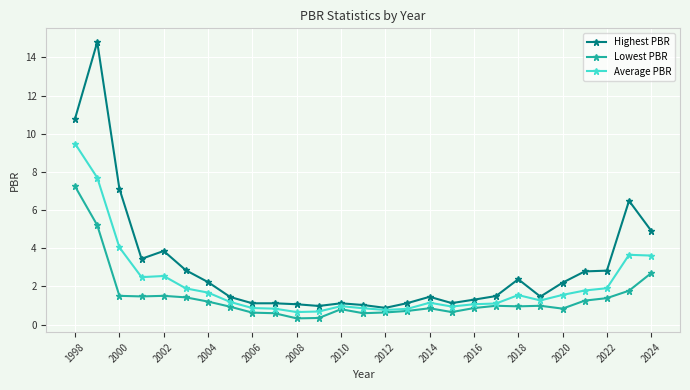

What are all the series names shown in the legend?

Highest PBR, Lowest PBR, Average PBR